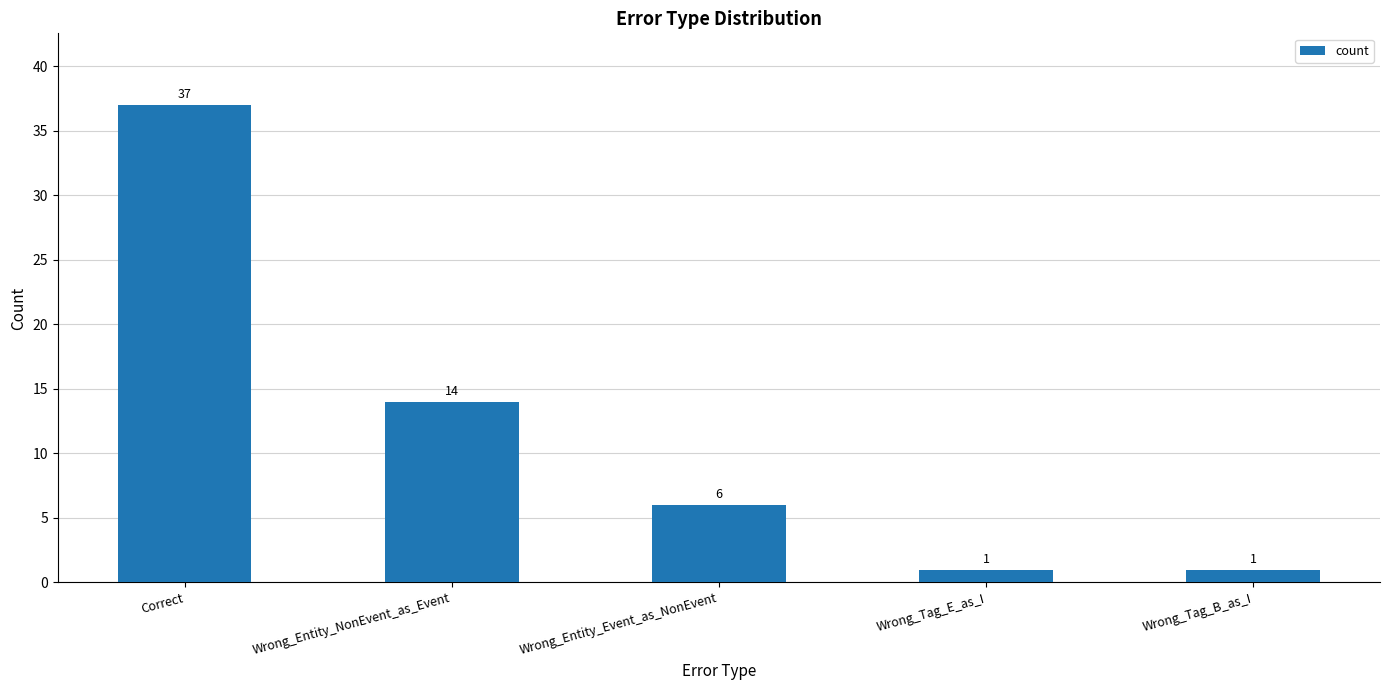

What is the greatest value displayed?

37